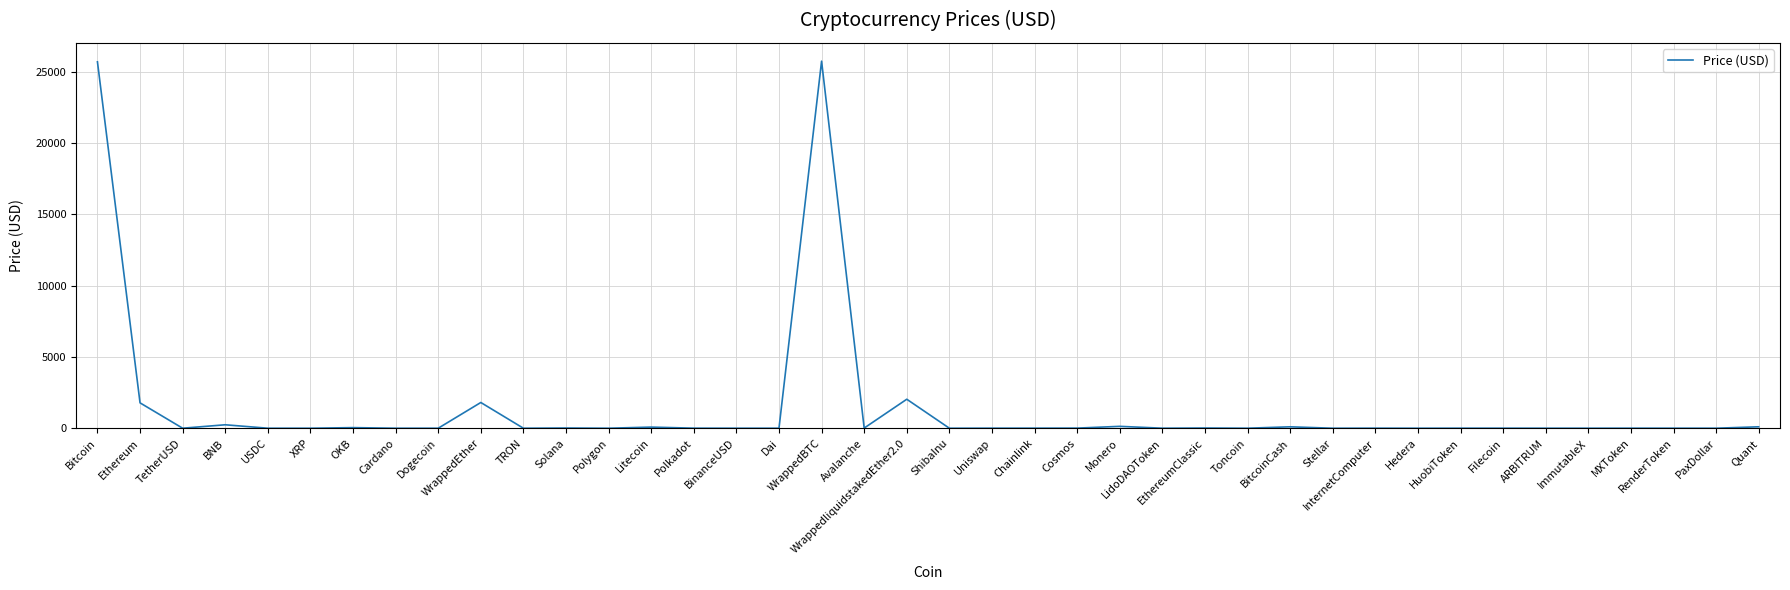

What is the maximum value shown in the chart?

25732.3